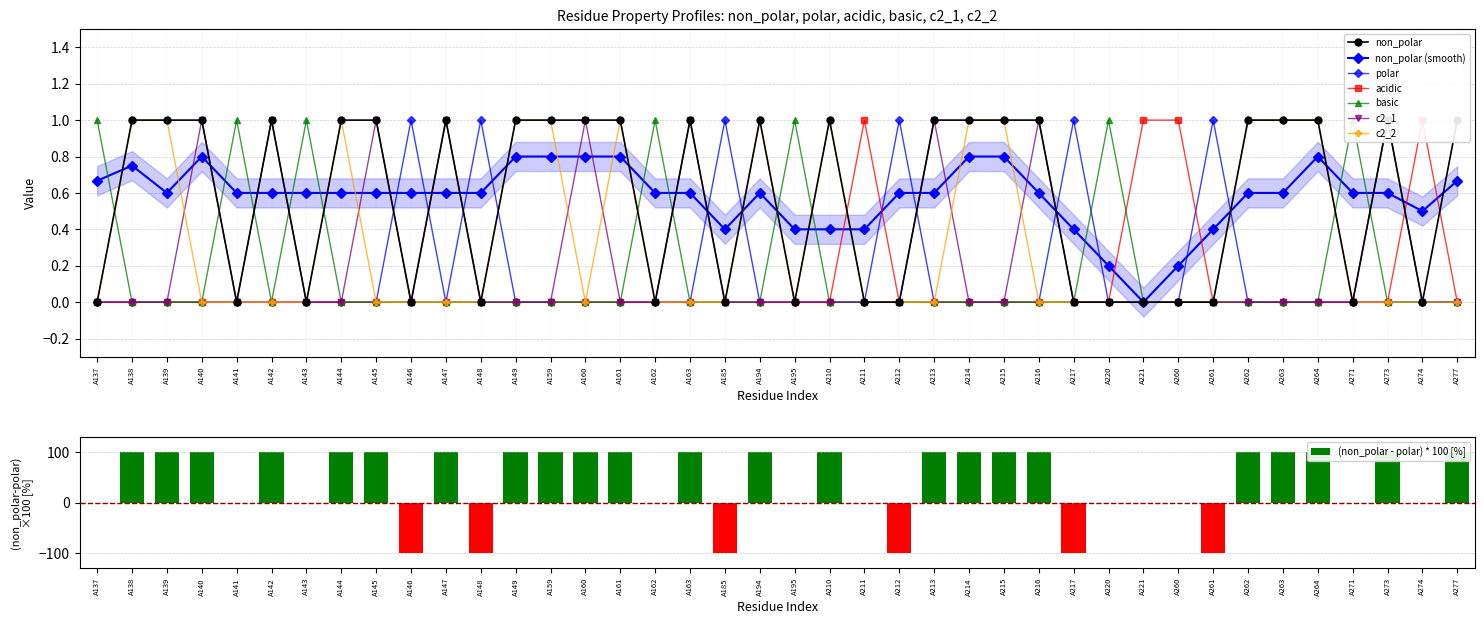

The value of basic at A142 is 0. True or false?

False